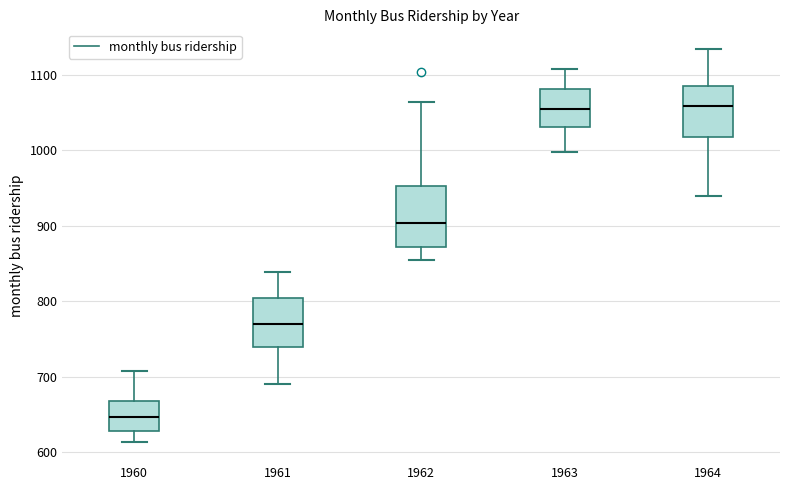

Where is the upper edge of the box at x = 1962 on the y-axis? The values are not printed on the chart, so give them approximately, as read against the axis.

950